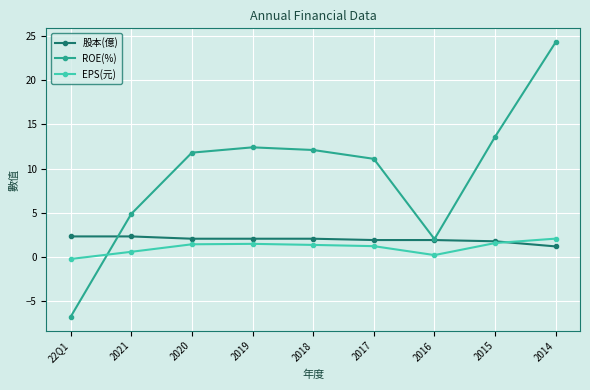

True or false: EPS(元) has more than 0 interior local peaks.

True